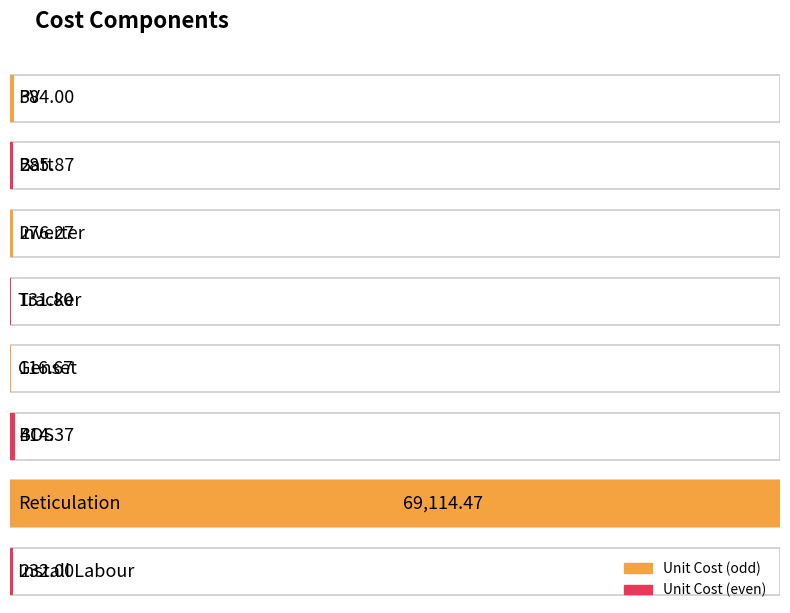

What is the change in value from Inverter to Tracker?

-144.5